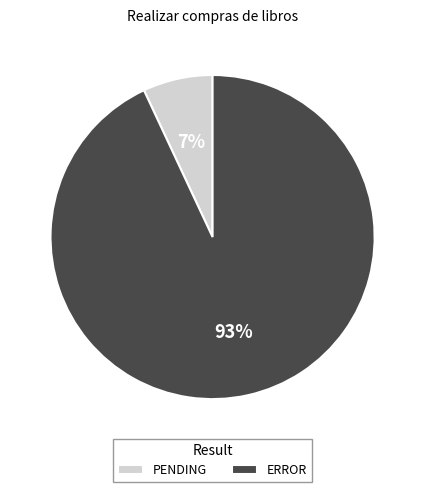

The PENDING slice represents 7% of the pie. True or false?

True